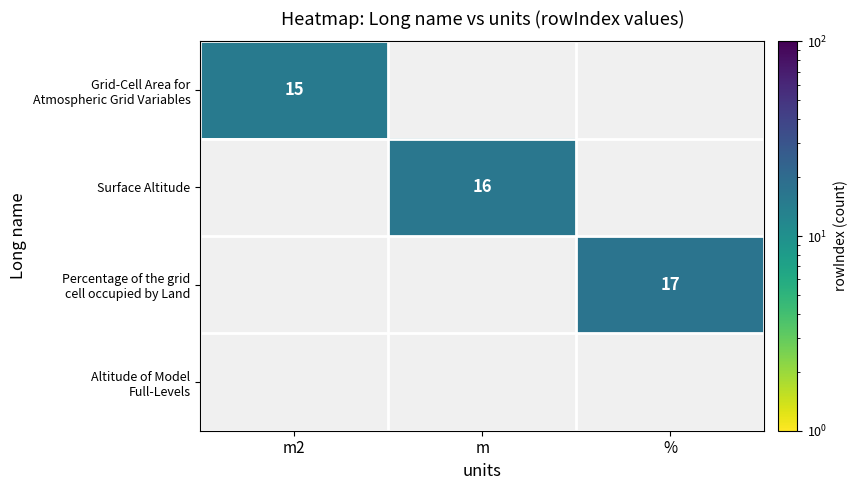

The value of Surface Altitude at m is 4.2. True or false?

False